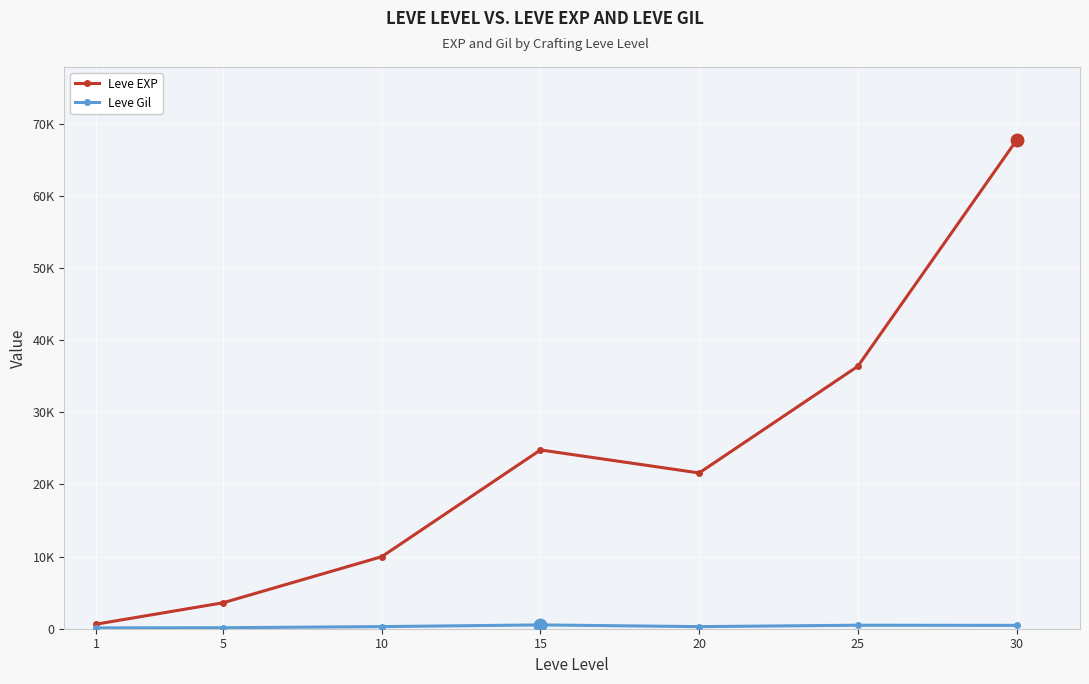

What is the sum of all Leve EXP values?

164730